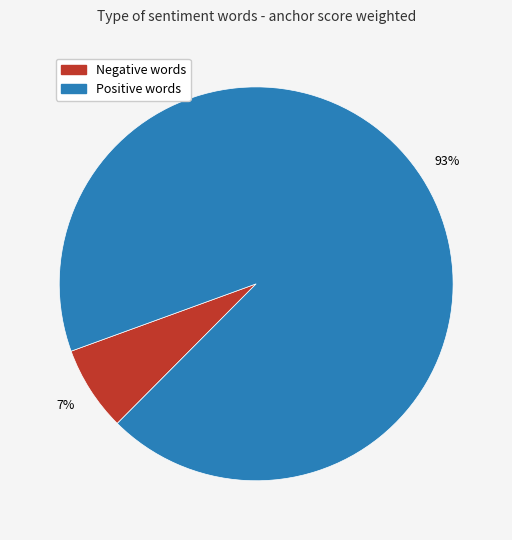

Which slice is the smallest?

Negative words